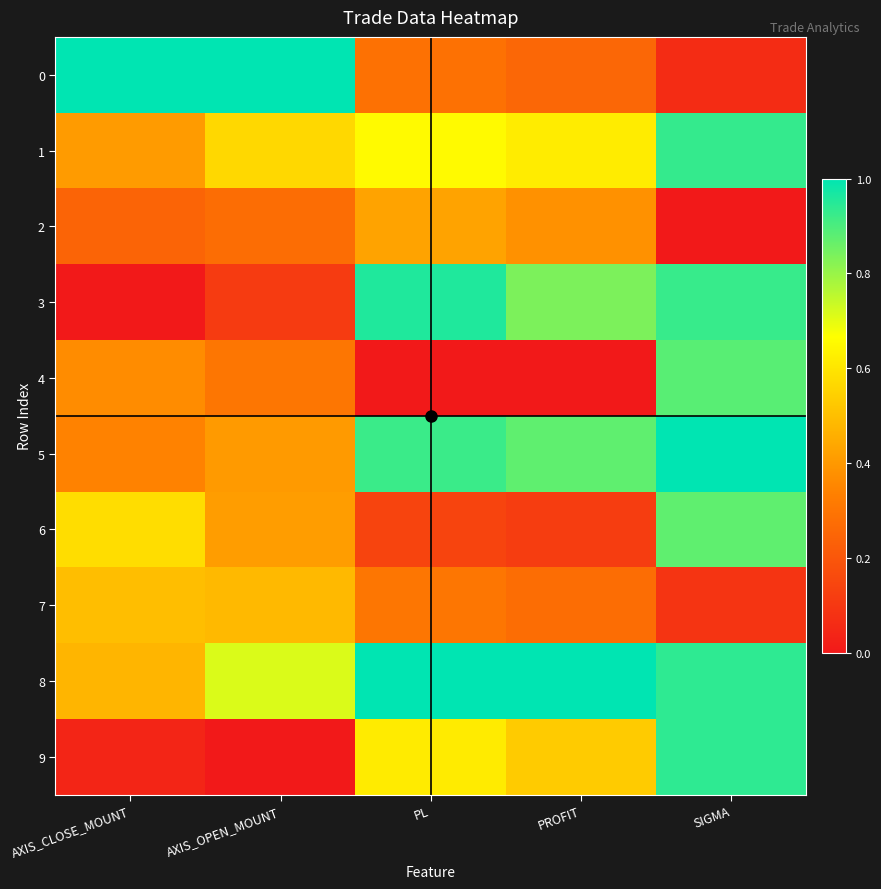

Reading left to right, list all the values displayed in this chart.

0: AXIS_CLOSE_MOUNT=1.0	AXIS_OPEN_MOUNT=1.0	PL=0.3	PROFIT=0.3	SIGMA=0.1
1: AXIS_CLOSE_MOUNT=0.4	AXIS_OPEN_MOUNT=0.6	PL=0.7	PROFIT=0.6	SIGMA=0.9
2: AXIS_CLOSE_MOUNT=0.2	AXIS_OPEN_MOUNT=0.3	PL=0.4	PROFIT=0.4	SIGMA=0.0
3: AXIS_CLOSE_MOUNT=0.0	AXIS_OPEN_MOUNT=0.1	PL=1.0	PROFIT=0.8	SIGMA=0.9
4: AXIS_CLOSE_MOUNT=0.4	AXIS_OPEN_MOUNT=0.3	PL=0.0	PROFIT=0.0	SIGMA=0.9
5: AXIS_CLOSE_MOUNT=0.3	AXIS_OPEN_MOUNT=0.4	PL=0.9	PROFIT=0.9	SIGMA=1.0
6: AXIS_CLOSE_MOUNT=0.6	AXIS_OPEN_MOUNT=0.4	PL=0.1	PROFIT=0.1	SIGMA=0.9
7: AXIS_CLOSE_MOUNT=0.5	AXIS_OPEN_MOUNT=0.5	PL=0.3	PROFIT=0.3	SIGMA=0.1
8: AXIS_CLOSE_MOUNT=0.5	AXIS_OPEN_MOUNT=0.7	PL=1.0	PROFIT=1.0	SIGMA=0.9
9: AXIS_CLOSE_MOUNT=0.0	AXIS_OPEN_MOUNT=0.0	PL=0.6	PROFIT=0.5	SIGMA=0.9